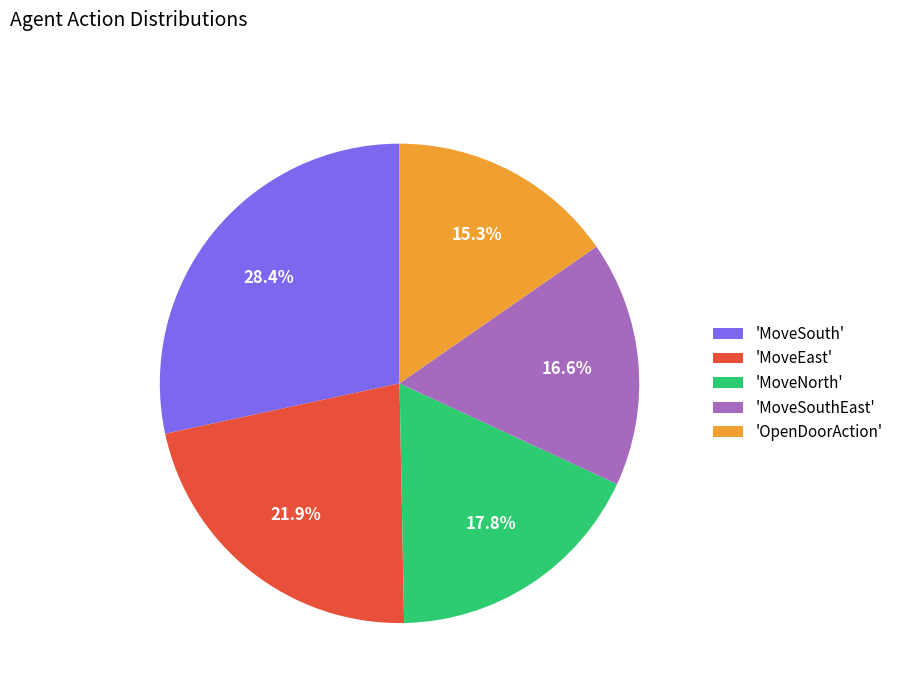

Combined, do 'MoveEast' and 'OpenDoorAction' account for over 50%?

No